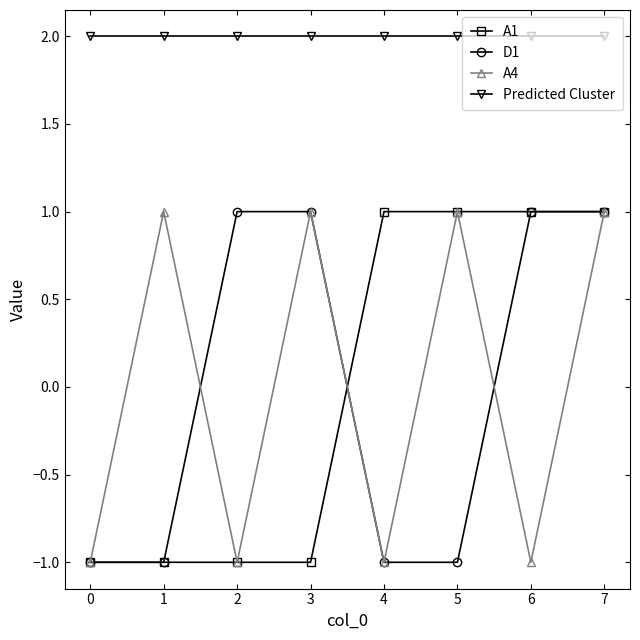

True or false: Predicted Cluster and D1 intersect in this chart.

False